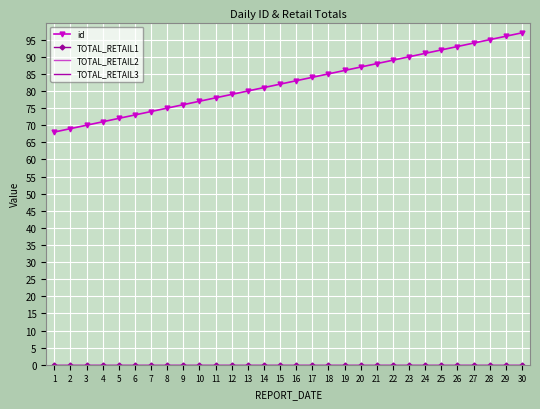

What is the difference between the highest and lowest values at 19?

86